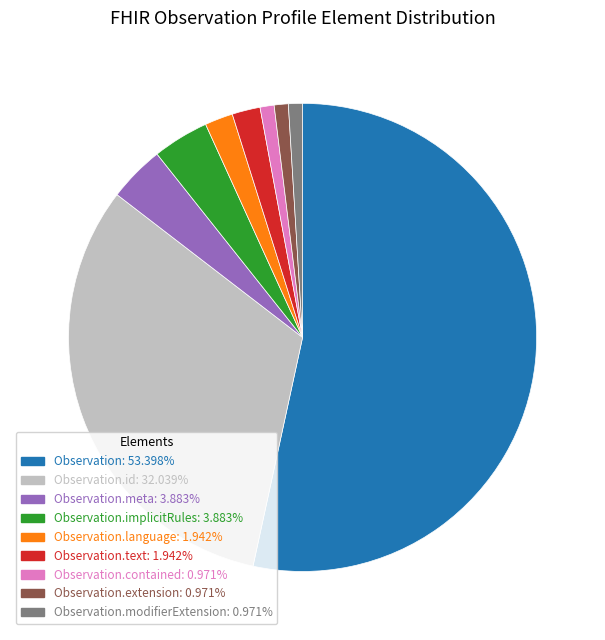

Does any single category account for the majority?

Yes